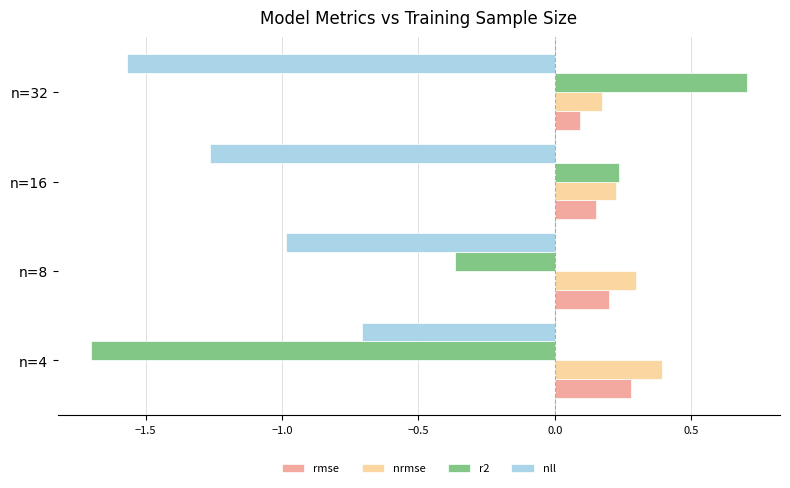

What is the sum of all nrmse values?

1.1